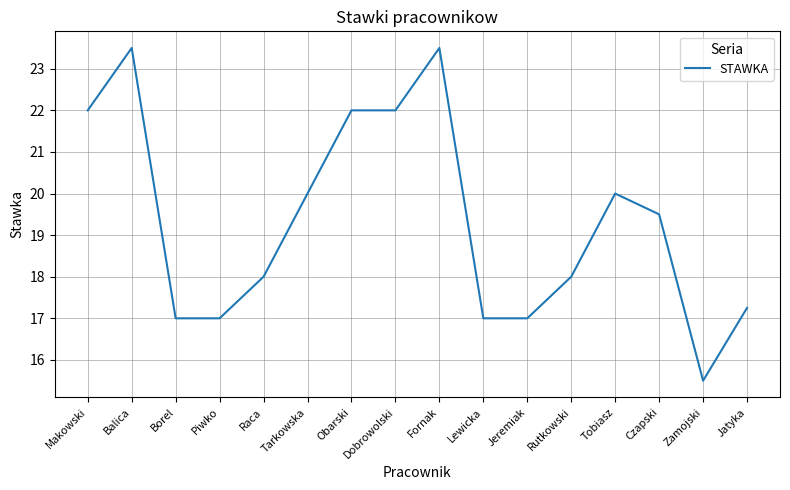

Is it true that the value at Obarski is 32.1?

False